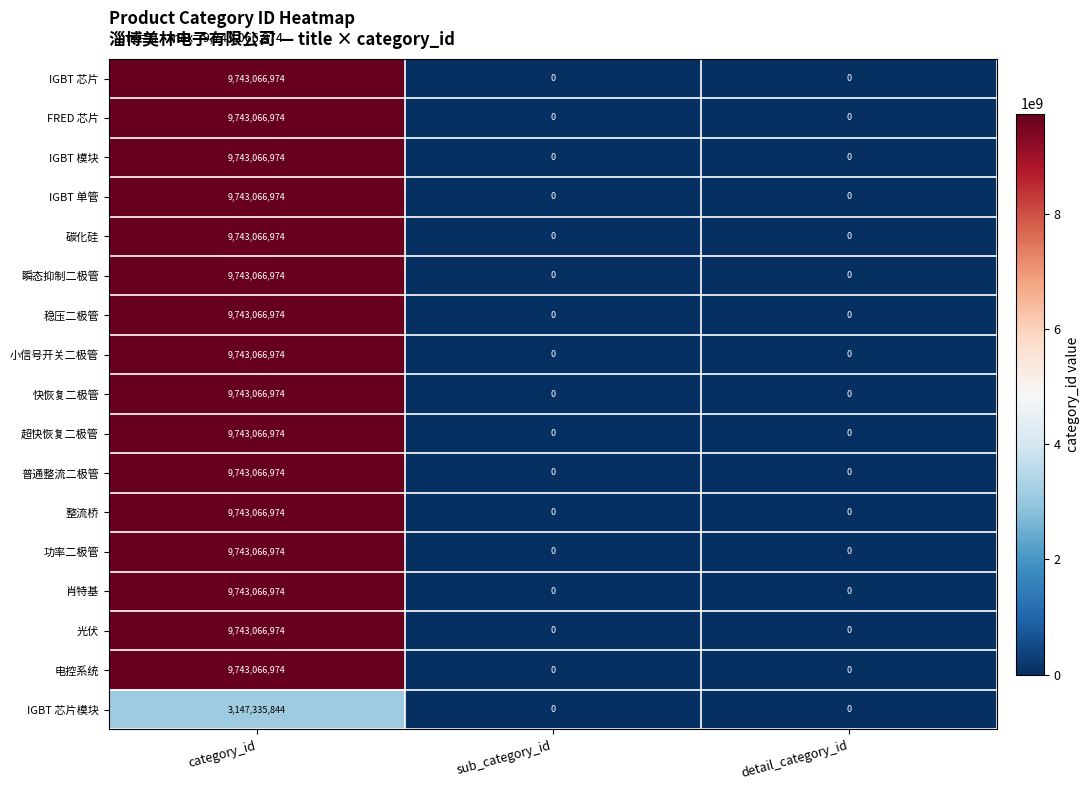

What is the greatest value displayed?

9743066974